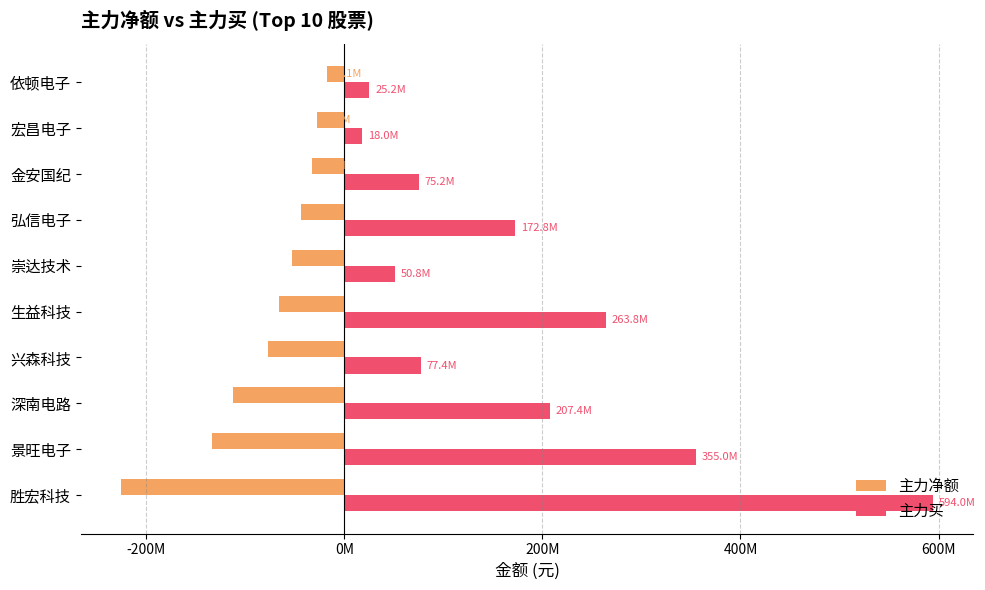

What is the value of the 主力买 bar at the 8th from the left?

75229184